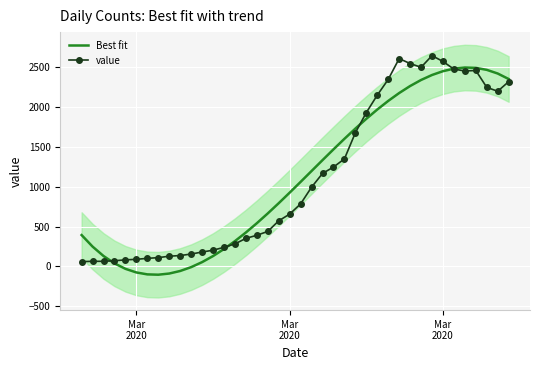

The value of value at 26 is 1180.6. True or false?

False